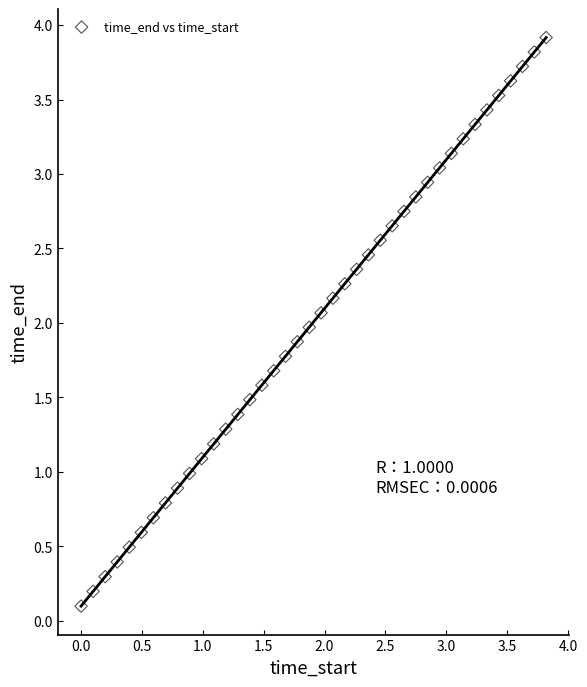

What is the range of Y values (max minus min)?

3.8